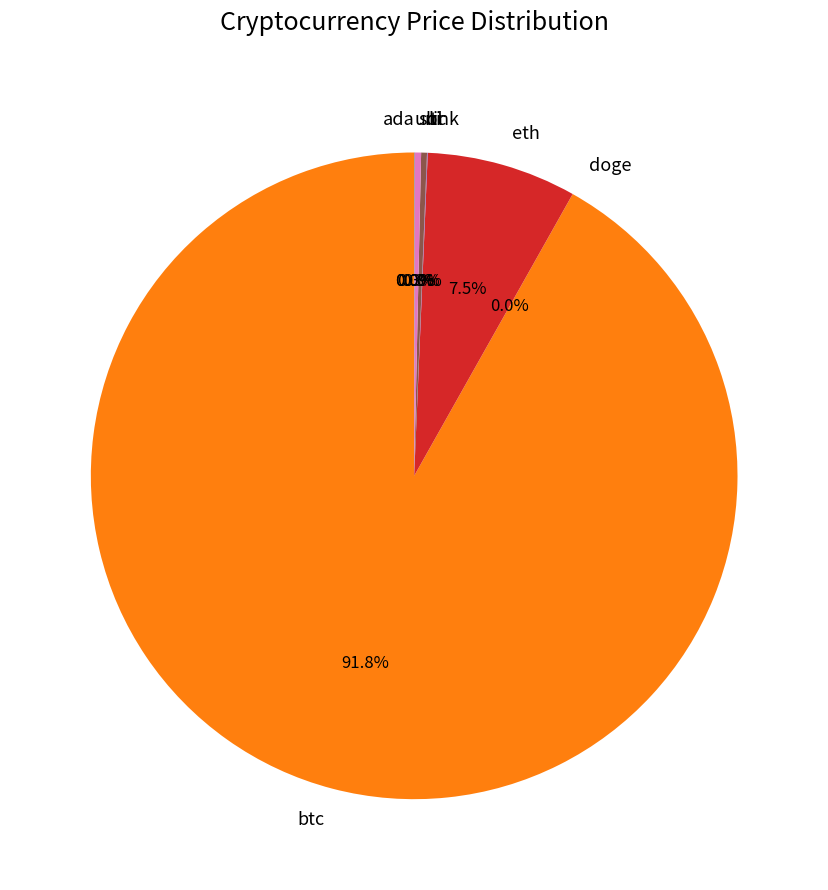

Which category has the biggest portion of the pie?

btc